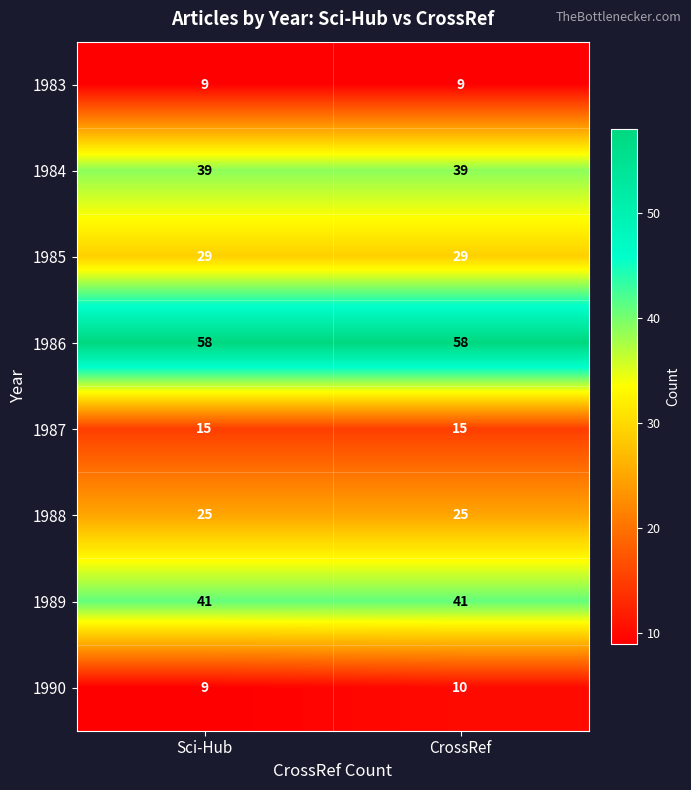

What is the greatest value displayed?

58